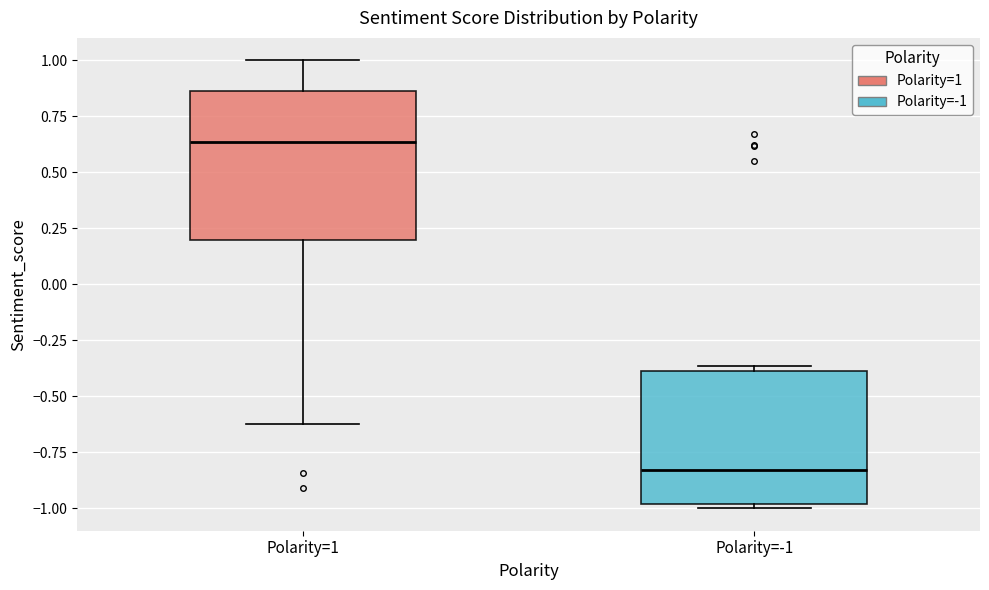

Reading left to right, read every box against the y-axis: the position of its median line, the range the box covers, and the ends of its whiskers. The values are not printed on the chart, so give them approximately, as read against the axis.

Polarity=1: median 0.65, box 0.20 to 0.85, whiskers -0.60 to 1.00
Polarity=-1: median -0.85, box -1.00 to -0.40, whiskers -1.00 (just below the box's lower edge) to -0.35